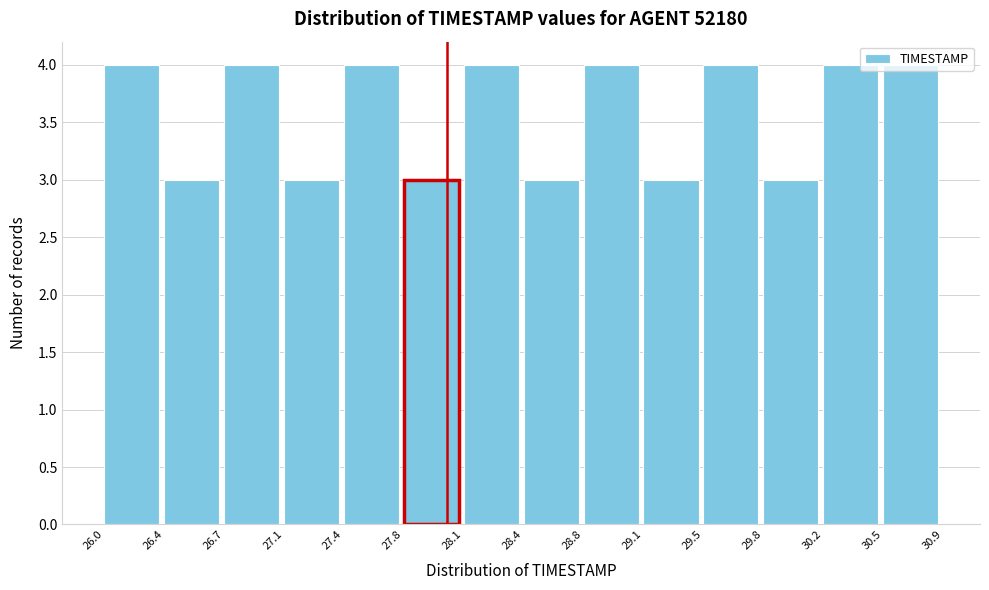

Reading left to right, list every bar in this chart as the range it spans on the x-axis followed by its height. The values are not printed on the chart, so give them approximately, as read against the axis.

26.0 to 26.4: 4
26.4 to 26.7: 3
26.7 to 27.1: 4
27.1 to 27.4: 3
27.4 to 27.8: 4
27.8 to 28.1: 3
28.1 to 28.4: 4
28.4 to 28.8: 3
28.8 to 29.1: 4
29.1 to 29.5: 3
29.5 to 29.8: 4
29.8 to 30.2: 3
30.2 to 30.5: 4
30.5 to 30.9: 4